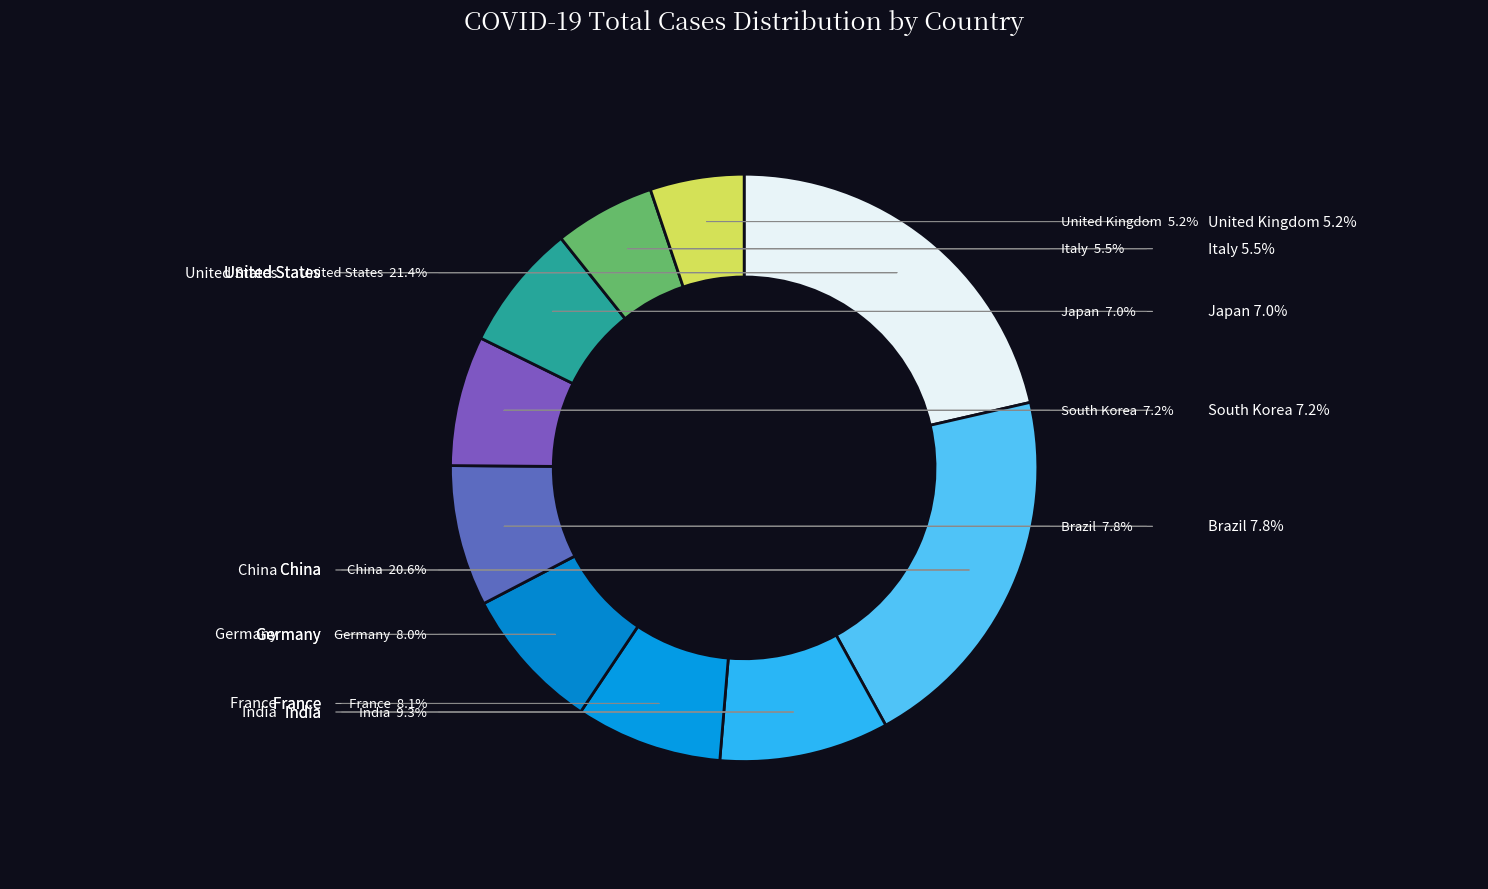

Does United States represent more than half of the total?

No